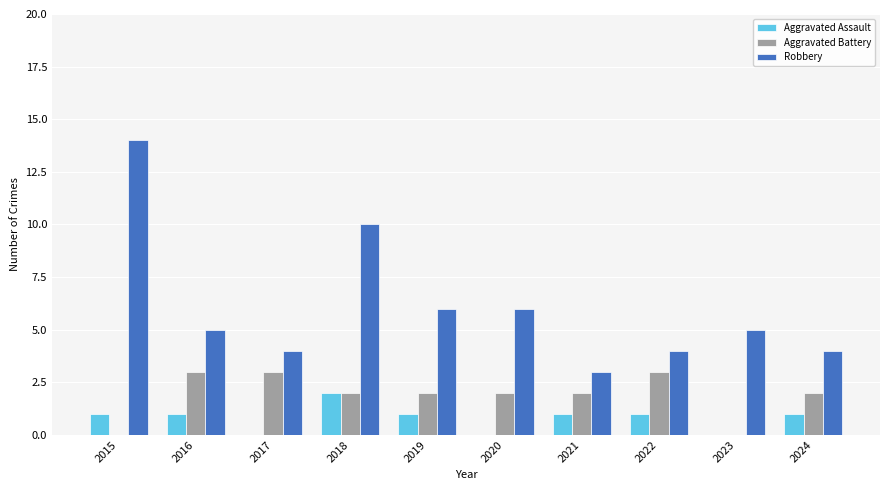

What is the difference between the Robbery values at 2023 and 2017?

1